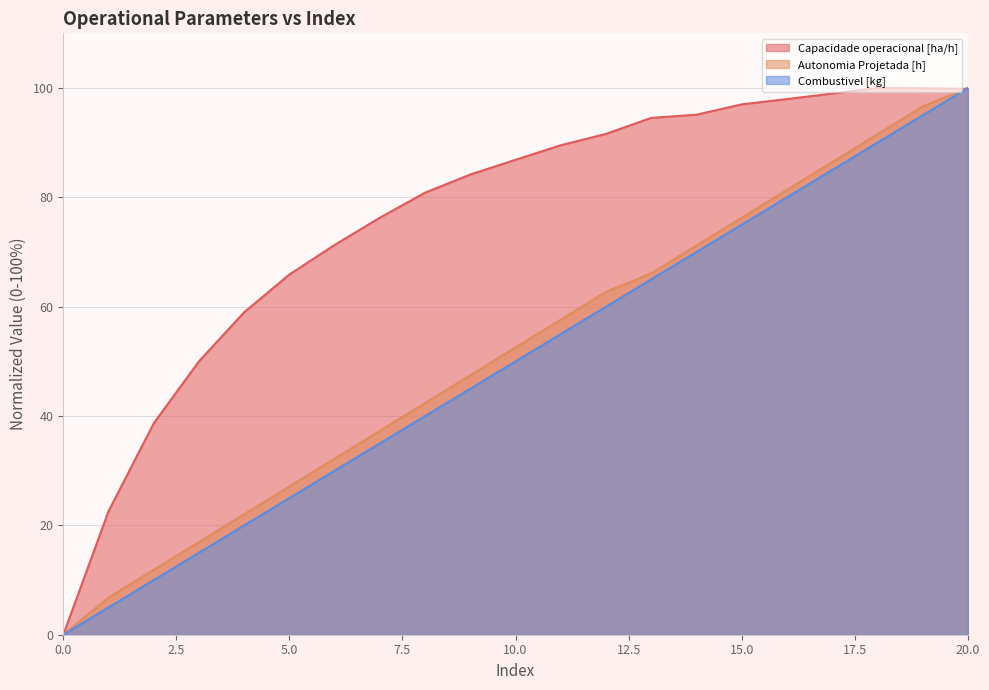

Where is the first local maximum for Capacidade operacional [ha/h]?

18